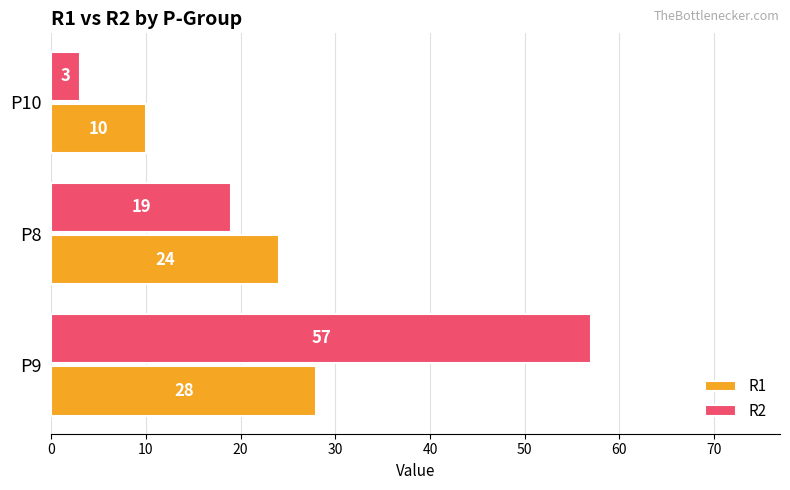

Rank the series at P8 from highest to lowest value.

R1, R2